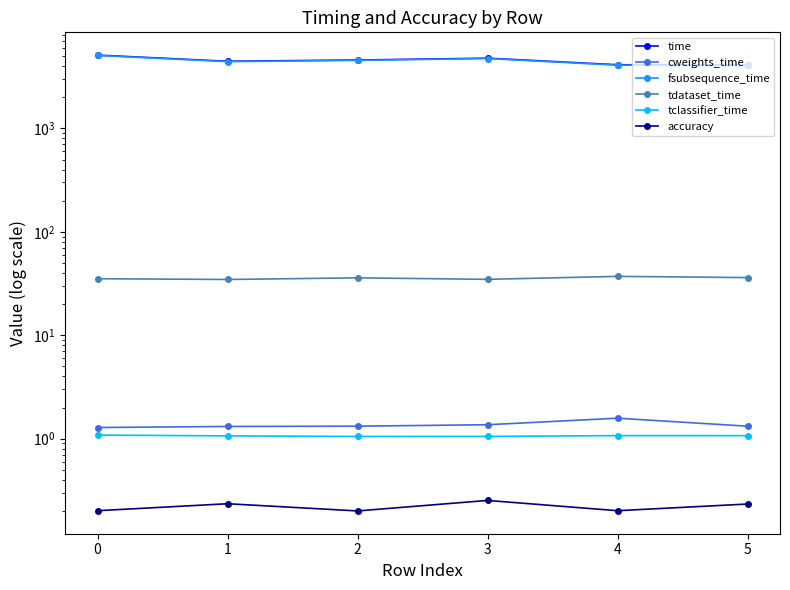

True or false: tclassifier_time and time cross at least once.

False